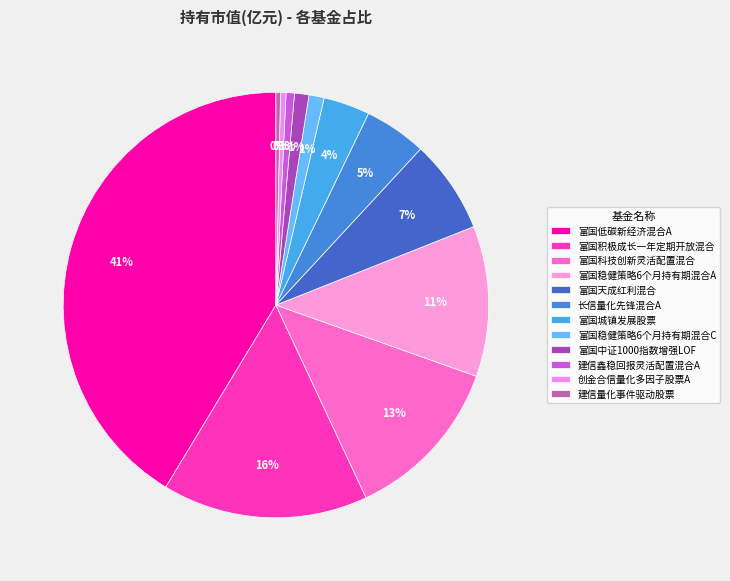

Does any single category account for the majority?

No